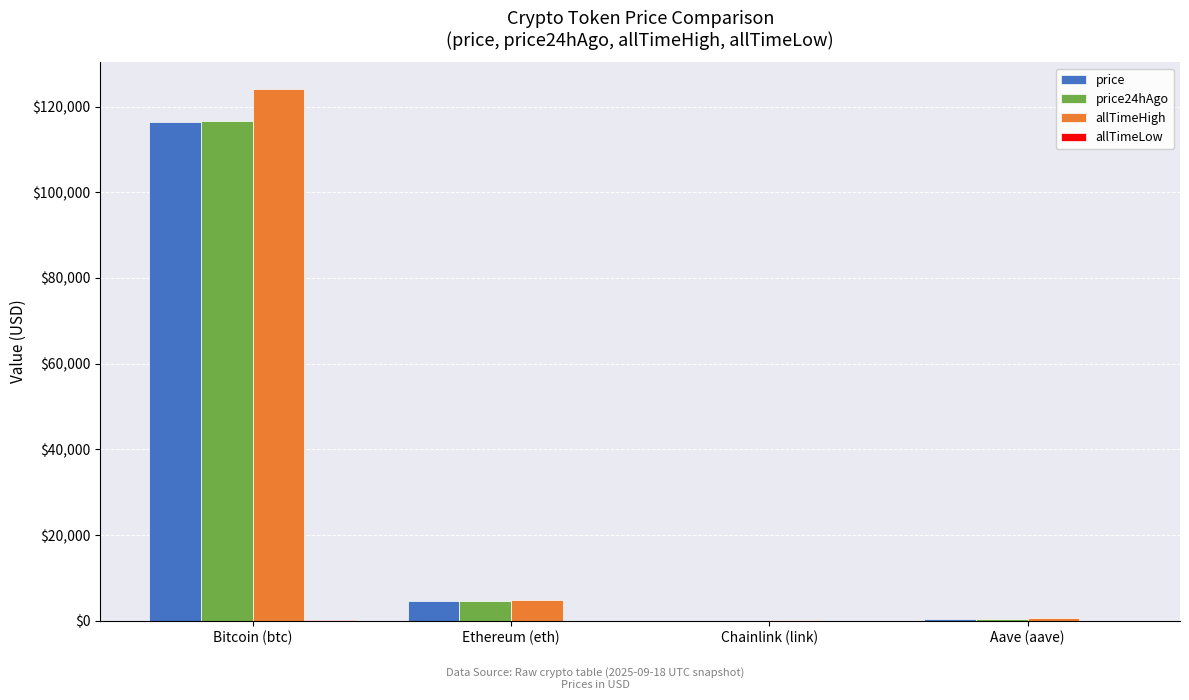

At which label does price reach its peak?

Bitcoin (btc)